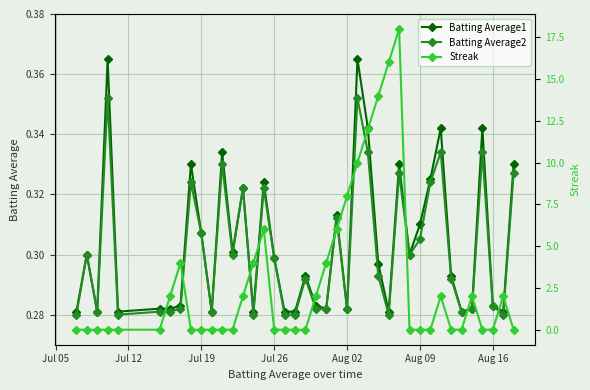

Which series has the largest range (max minus min)?

Streak